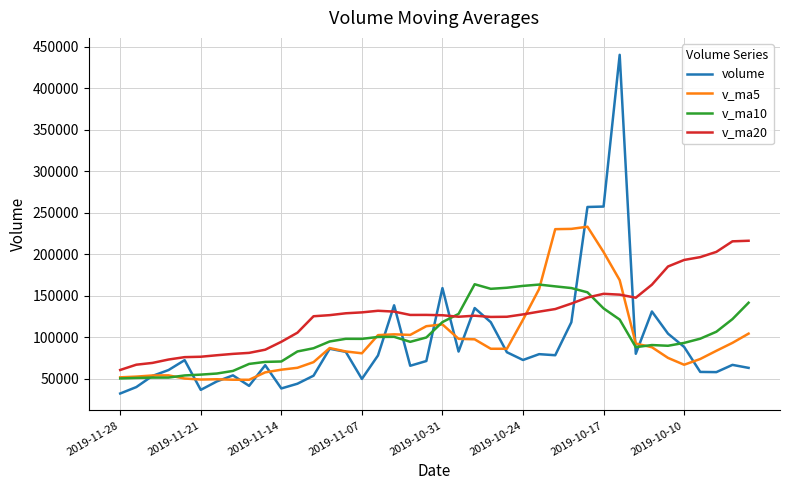

What are all the series names shown in the legend?

volume, v_ma5, v_ma10, v_ma20